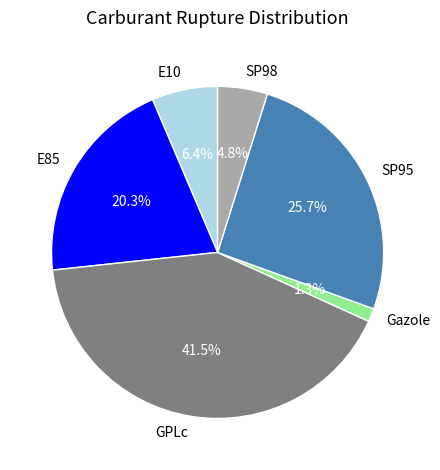

Rank the categories by value from highest to lowest.

GPLc, SP95, E85, E10, SP98, Gazole